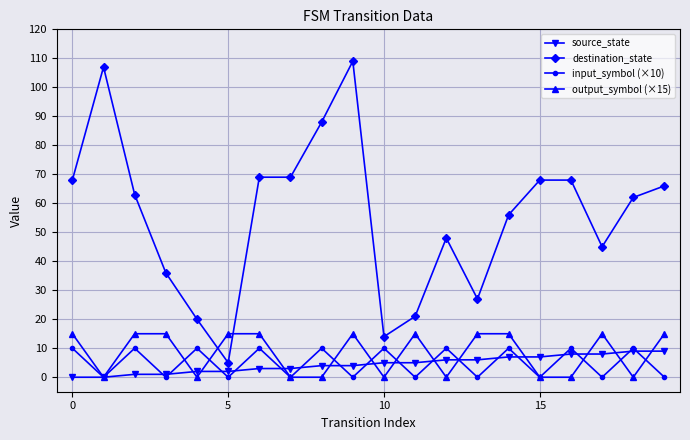

True or false: destination_state has more than 2 interior local peaks.

True